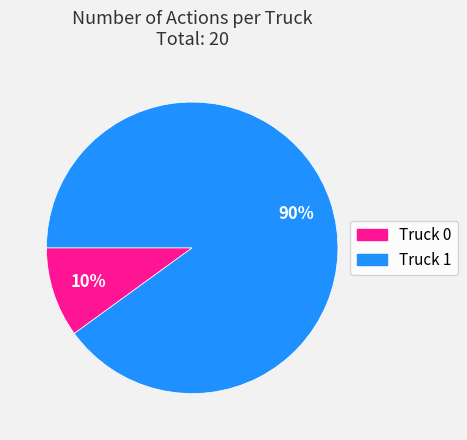

To the nearest percent, what percentage of the pie is Truck 0?

10%